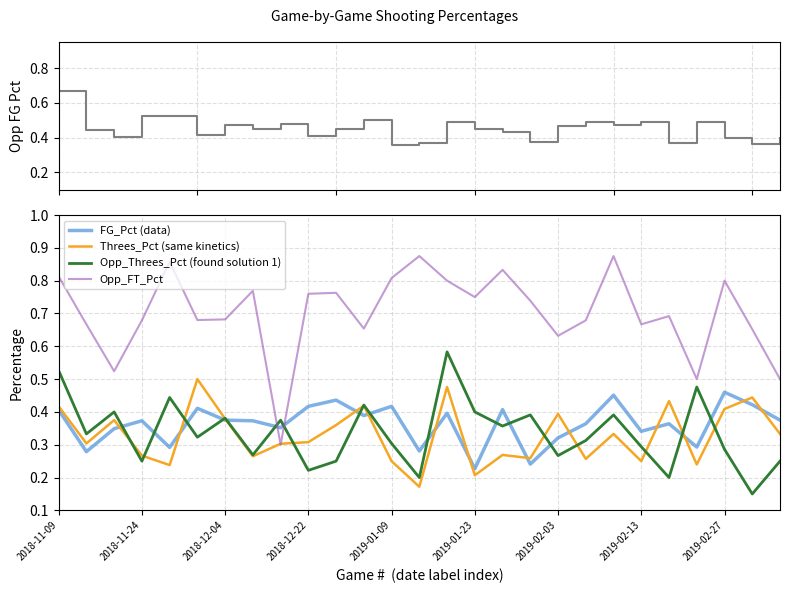

True or false: FG_Pct (data) has a value of 0.2 at 2018-12-04.

False